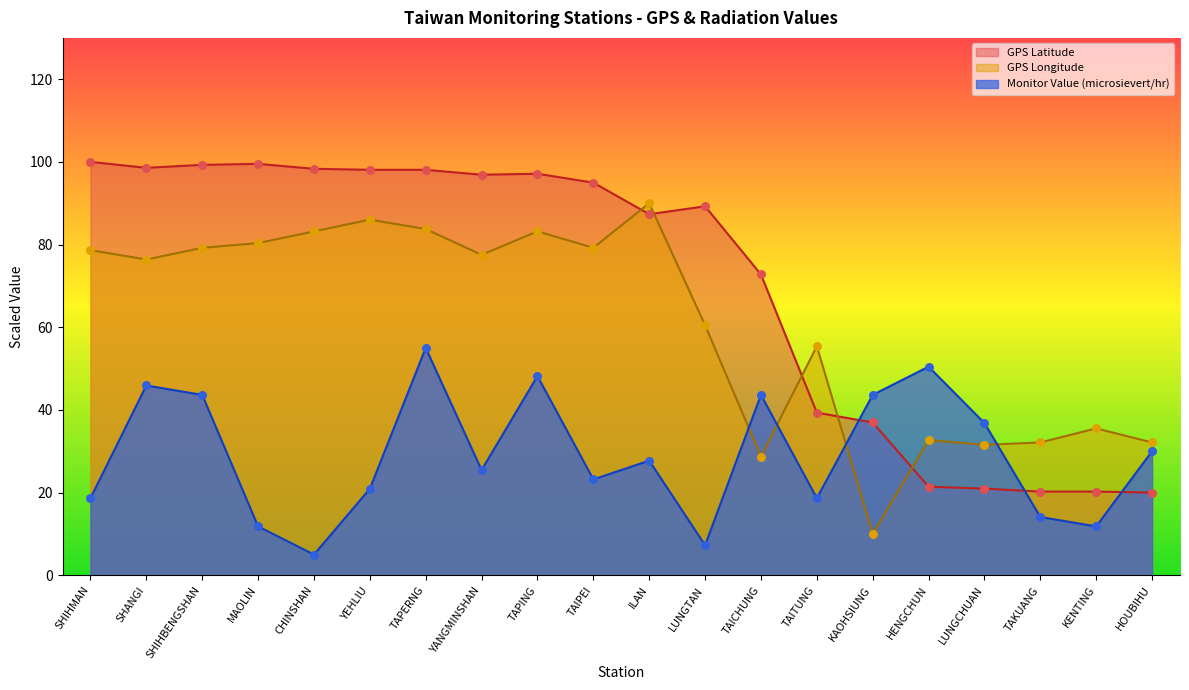

At which category is the sum across all series the highest?

TAPERNG